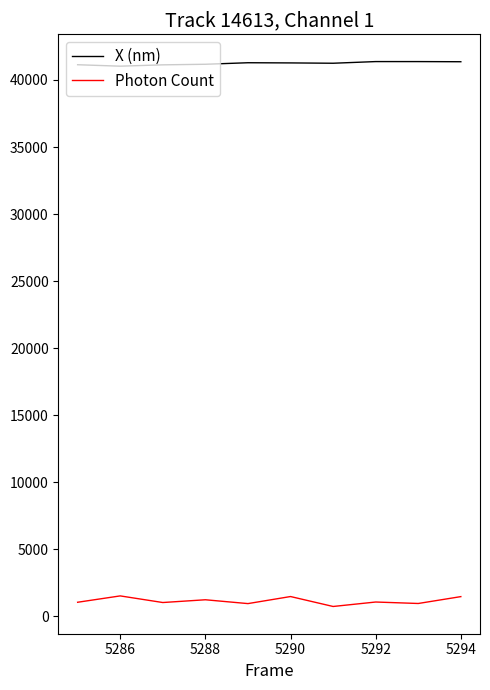

What is the lowest value of the X (nm) series?

41030.7